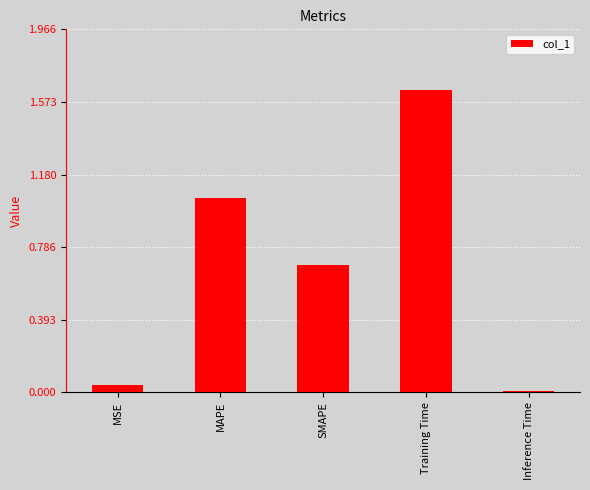

What is the average value?

0.7